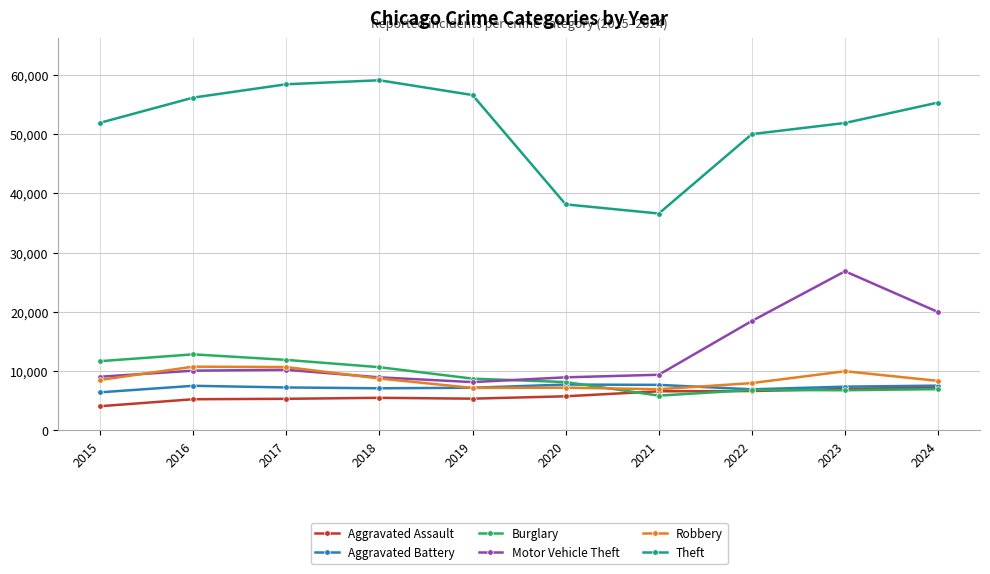

What is the sum of all Motor Vehicle Theft values?

130160